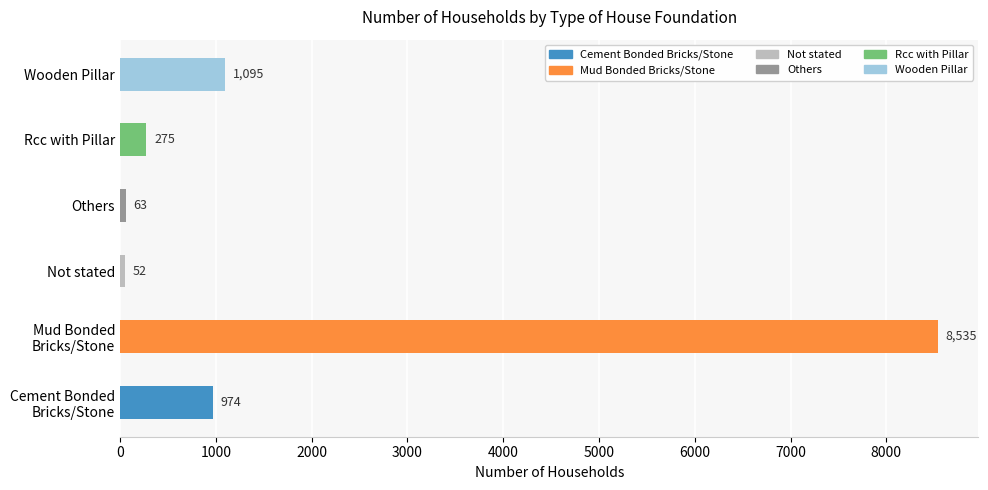

What is the sum of all values?

10994